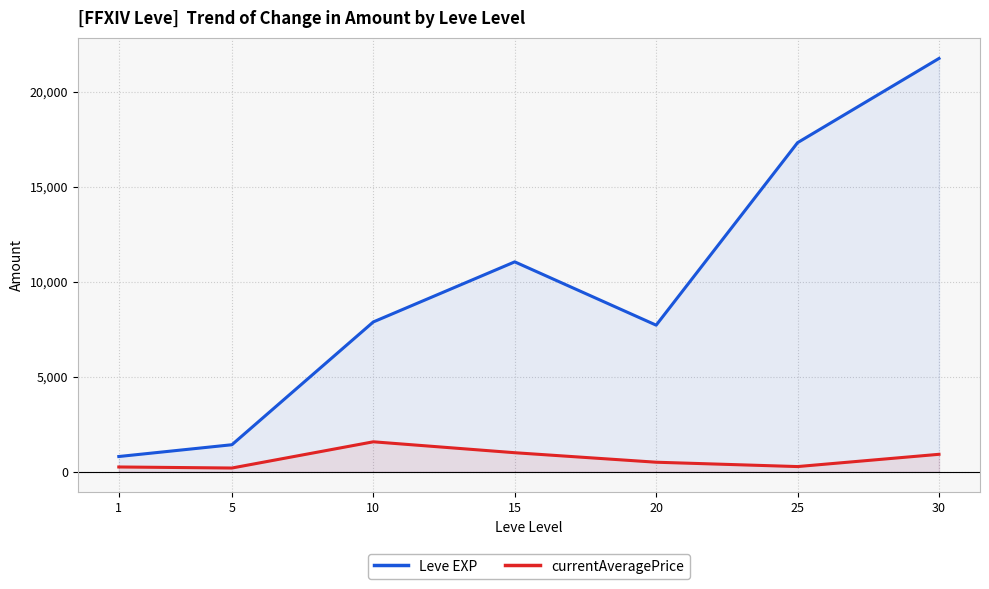

The currentAveragePrice series shows 399.2 at 1. True or false?

False